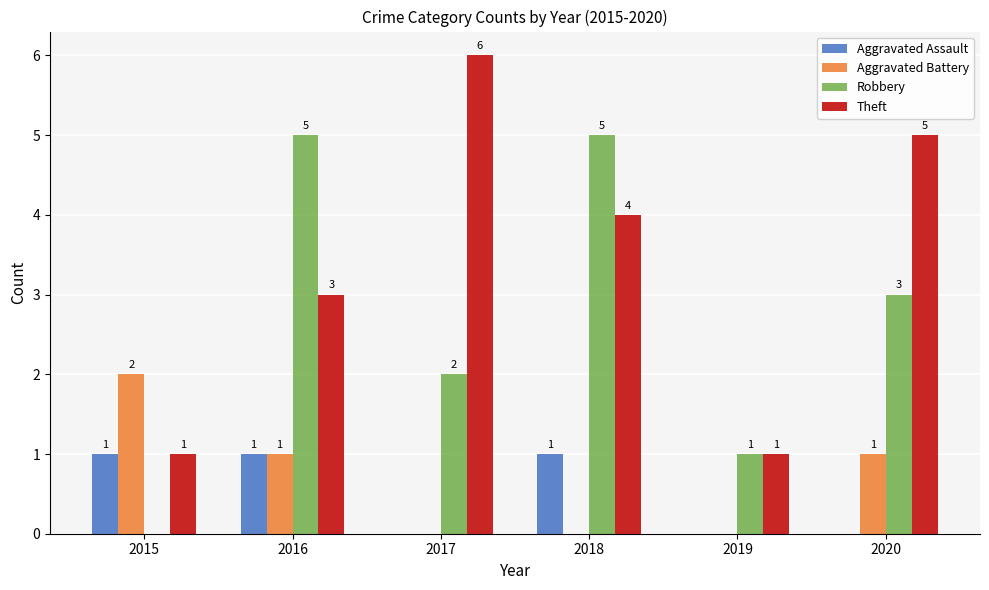

Reading left to right, transcribe all the data shown in this chart.

Aggravated Assault: 1	1	0	1	0	0
Aggravated Battery: 2	1	0	0	0	1
Robbery: 0	5	2	5	1	3
Theft: 1	3	6	4	1	5